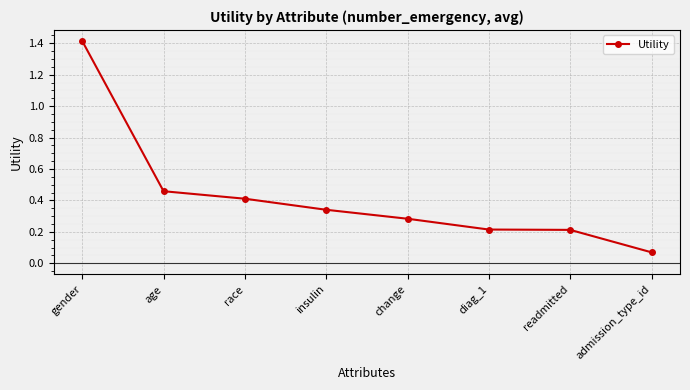

Which category has the highest value across all series?

gender